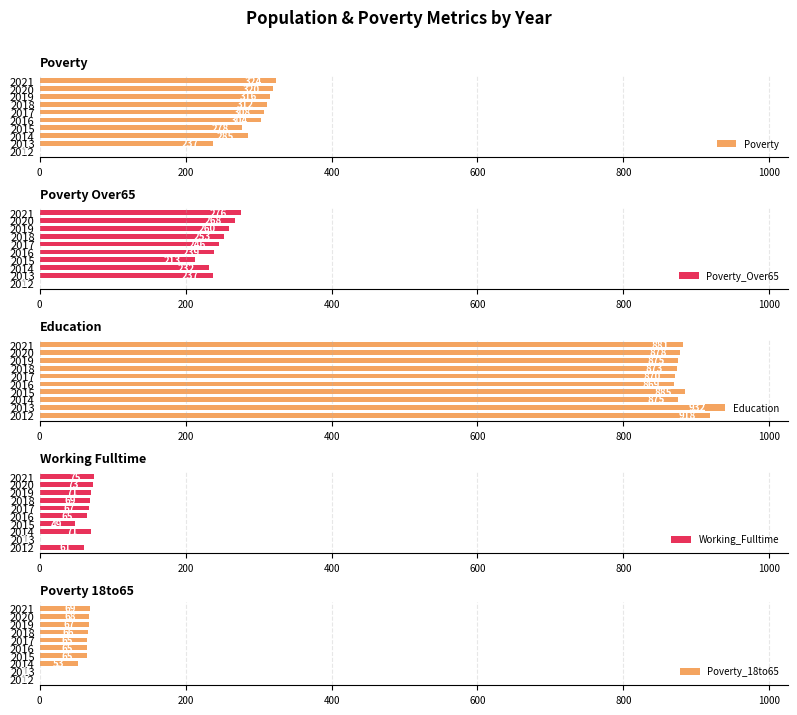

The value of Poverty_18to65 at 2016 is 65. True or false?

True